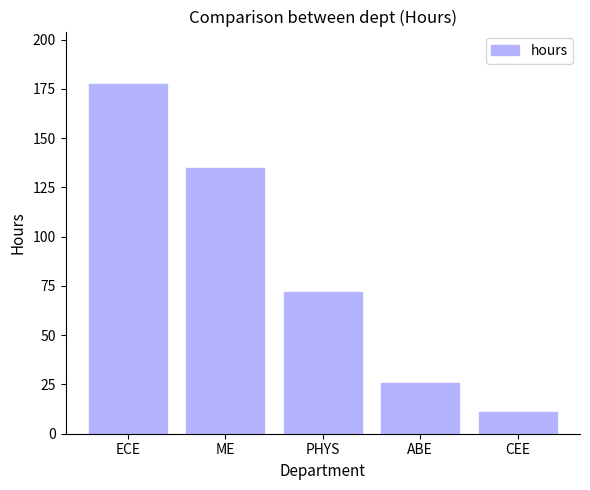

Is it true that the value at ABE is 6.3?

False